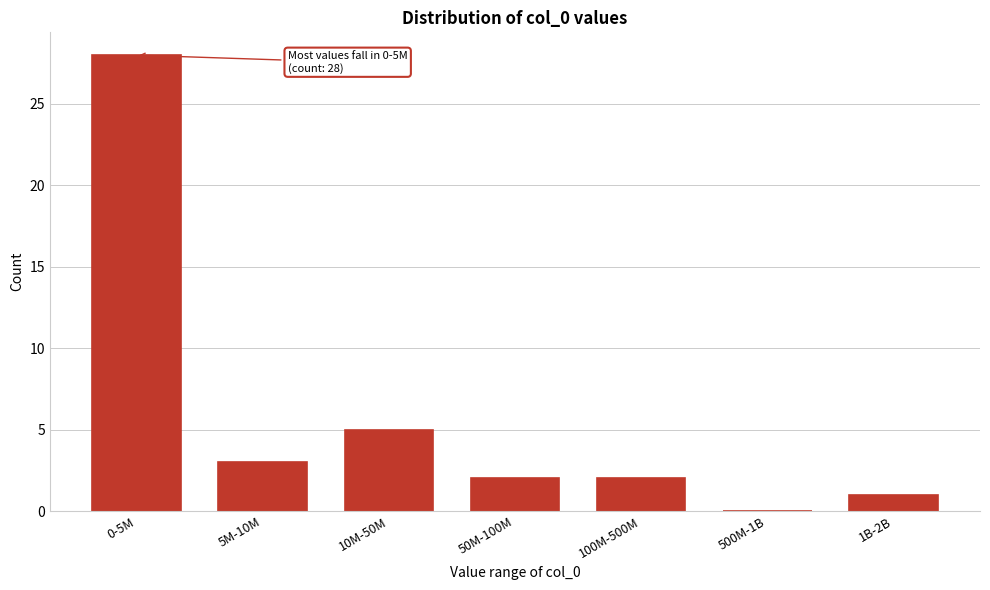

Reading left to right, list all the values displayed in this chart.

0-5M=28	5M-10M=3	10M-50M=5	50M-100M=2	100M-500M=2	500M-1B=0	1B-2B=1